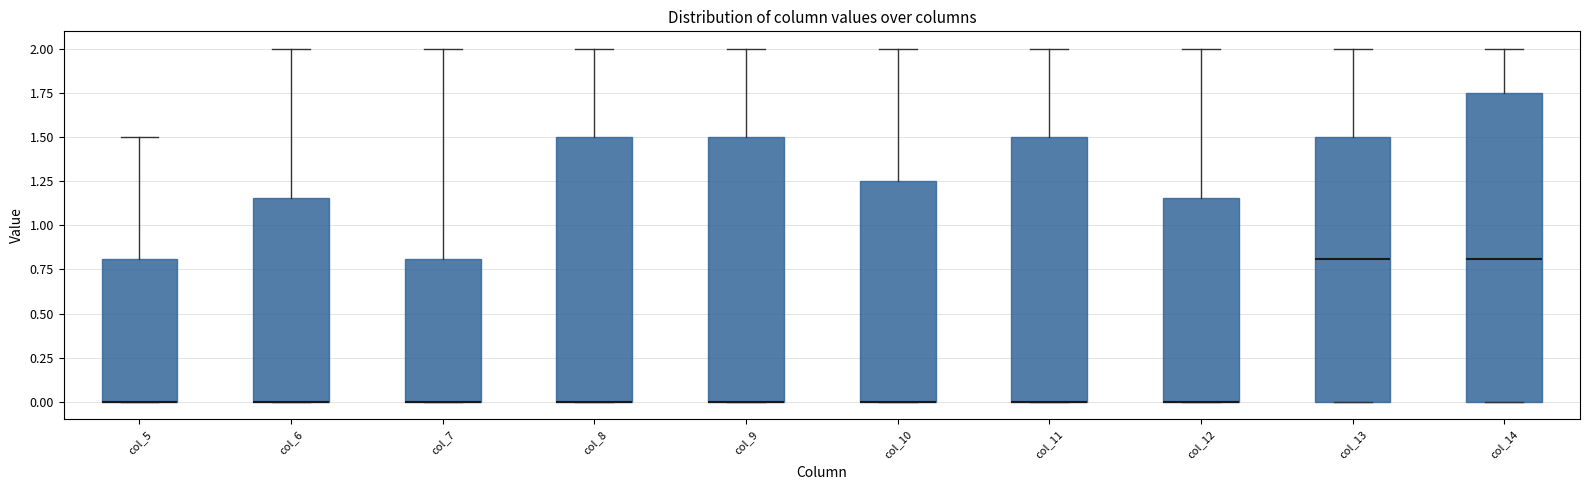

Comparing the boxes themselves (not the whiskers), which one is the tallest?

col_14